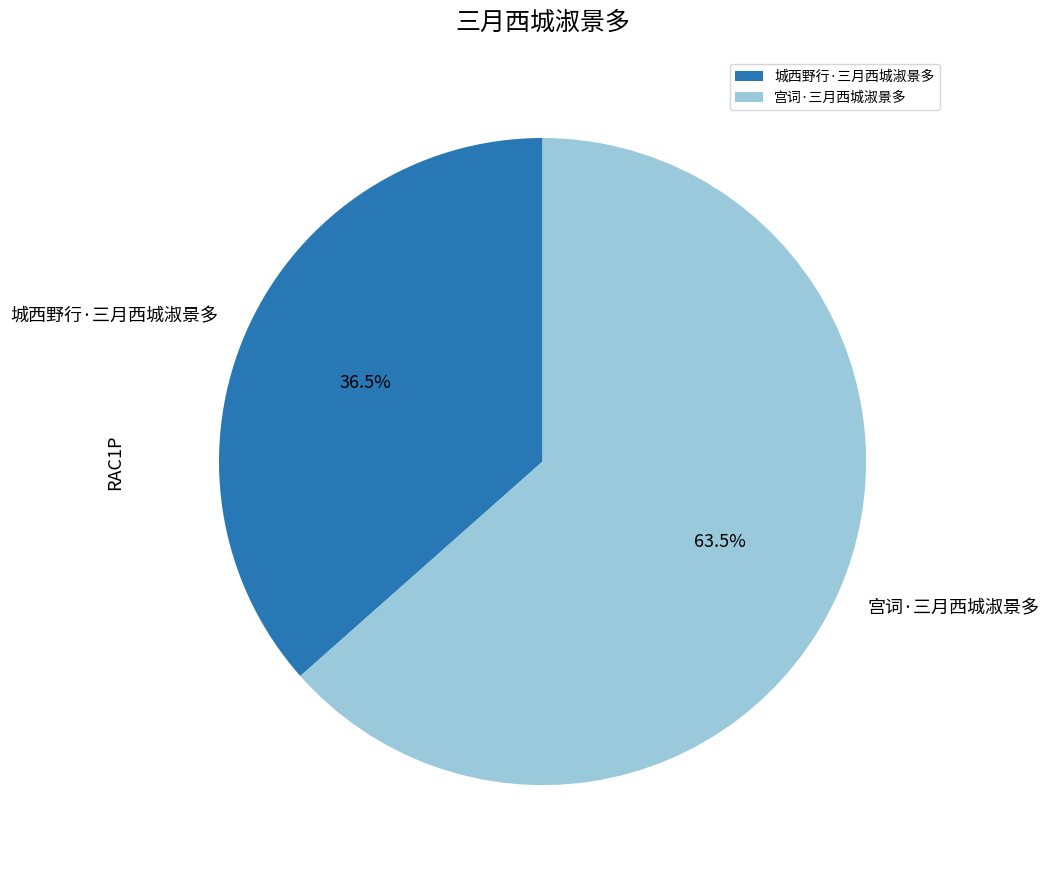

Which has a higher value, 宫词·三月西城淑景多 or 城西野行·三月西城淑景多?

宫词·三月西城淑景多